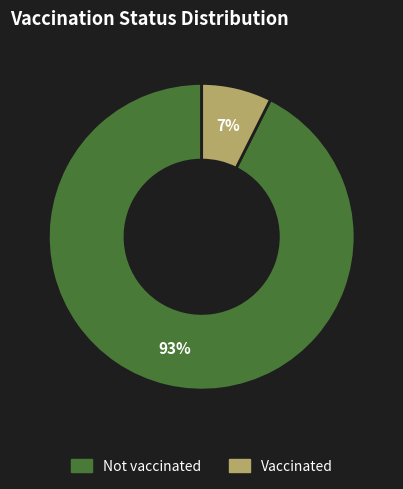

How many slices are in this pie chart?

2